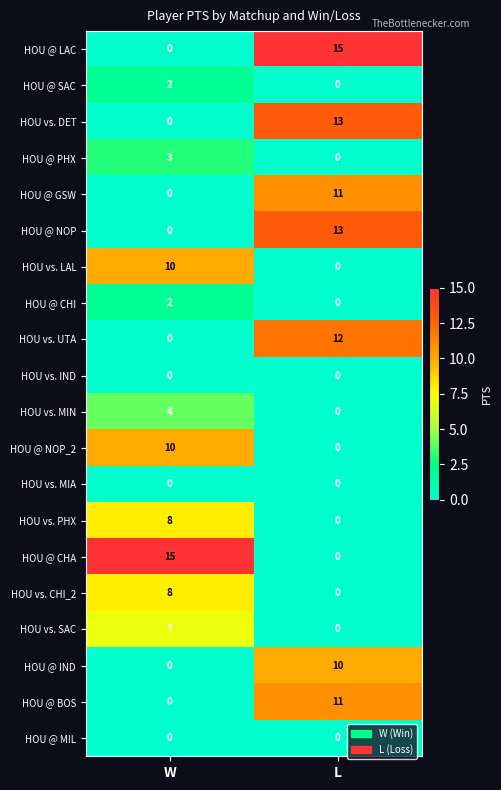

How many series are shown in this chart?

20